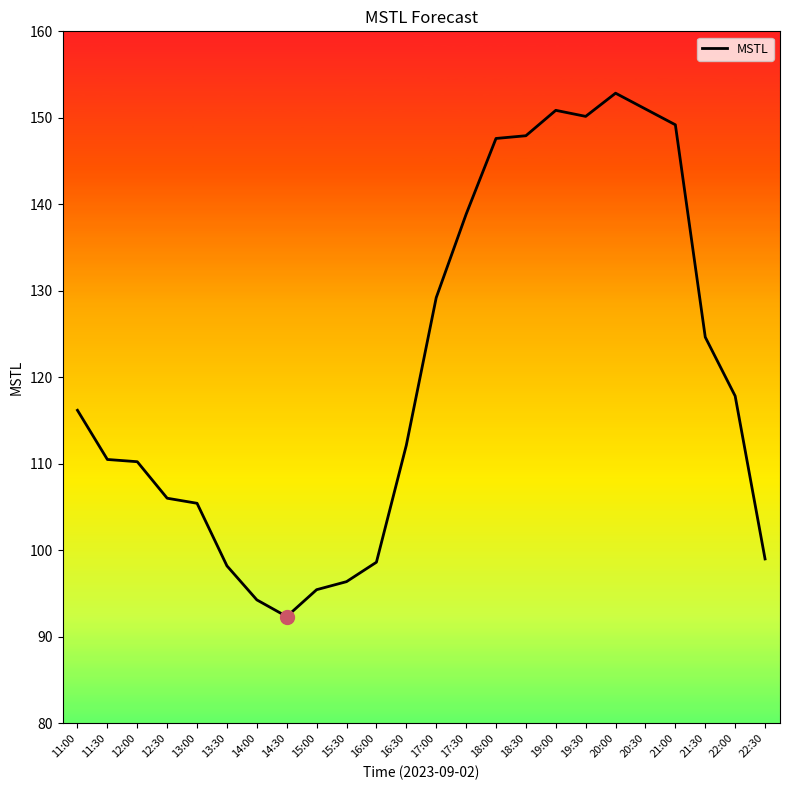

Where is the data nearest to the value 122?

21:30